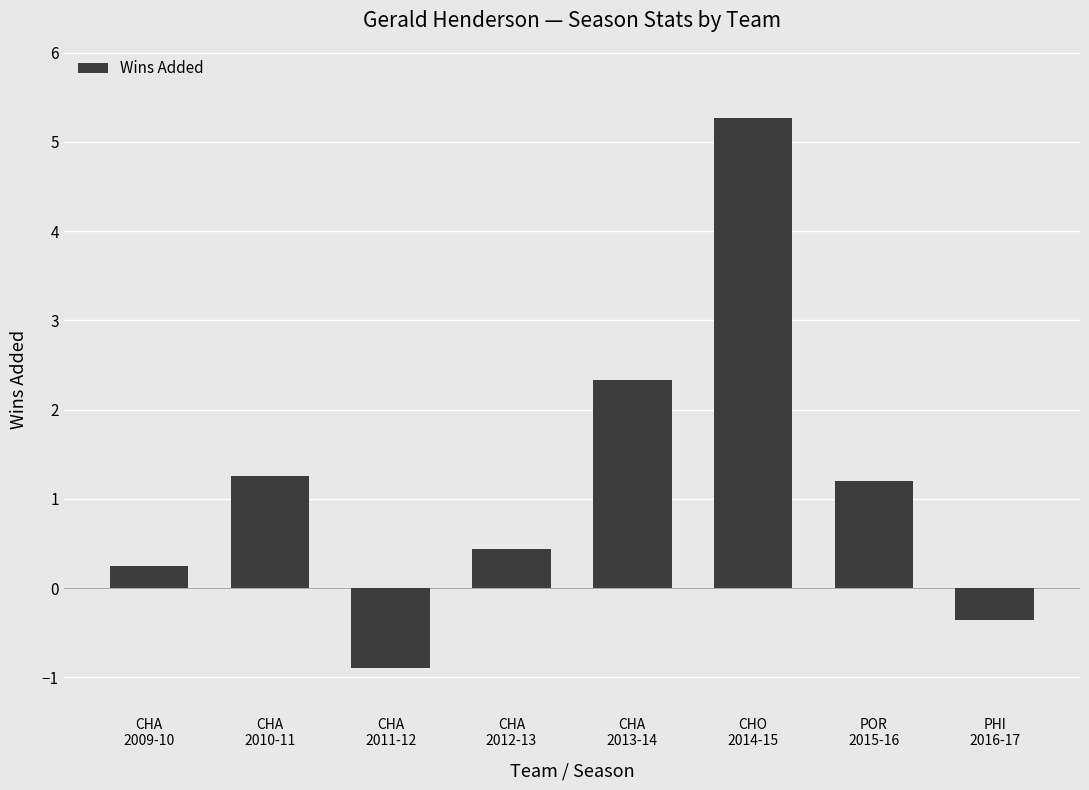

What is the smallest value displayed?

-0.9